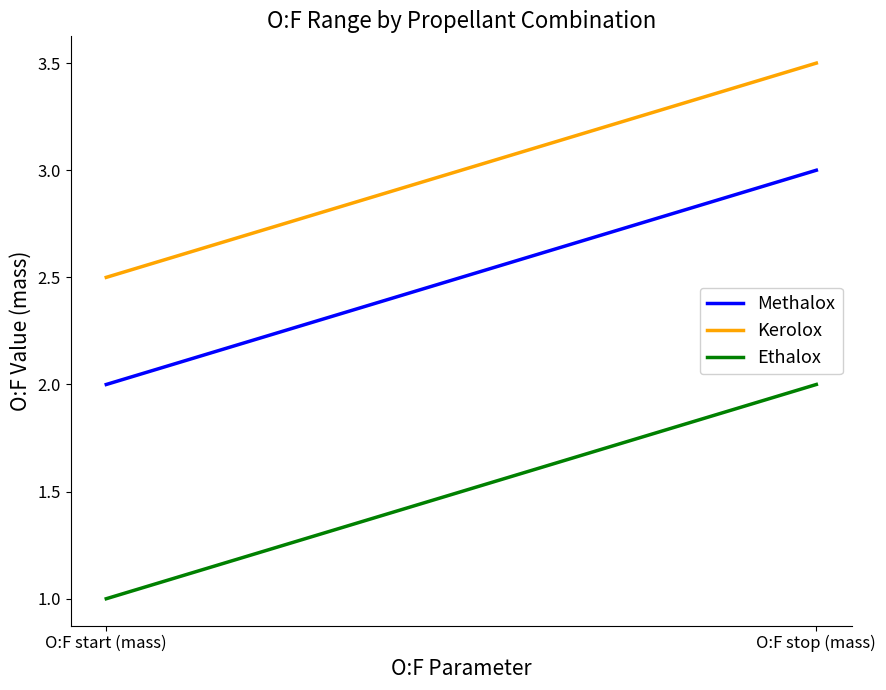

What is the value of the Ethalox point at the 2nd from the left?

2.0